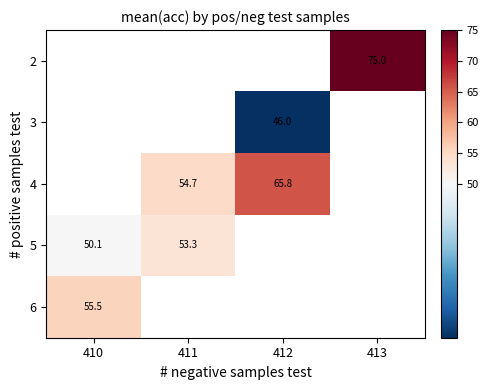

The 2 series shows 47.0 at 413. True or false?

False